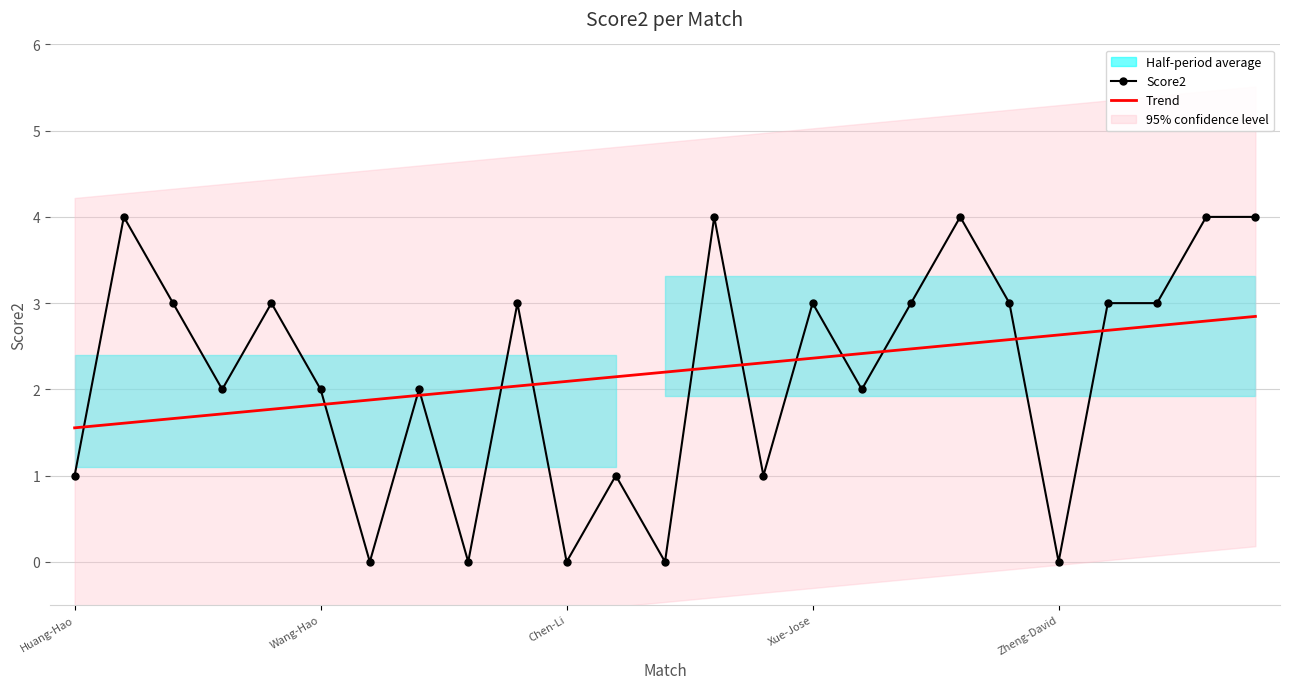

What is the total value across all series at 11?

3.1